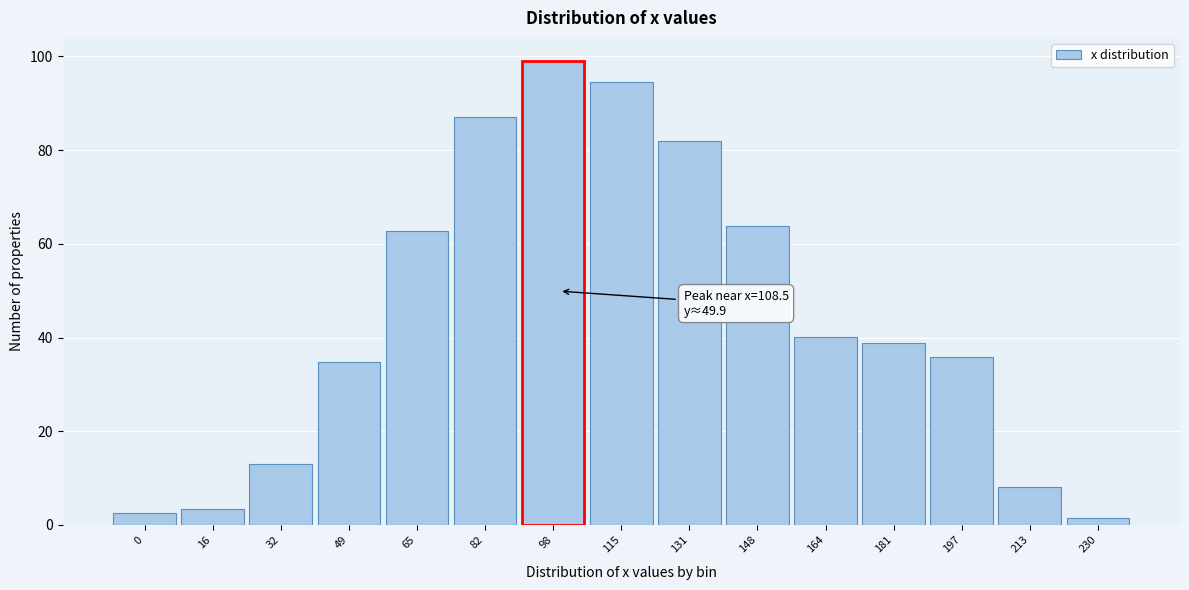

Reading left to right, transcribe all the data shown in this chart.

2.6	3.5	13.1	34.7	62.7	87.1	99.0	94.5	81.9	63.8	40.2	38.9	35.8	8.1	1.5